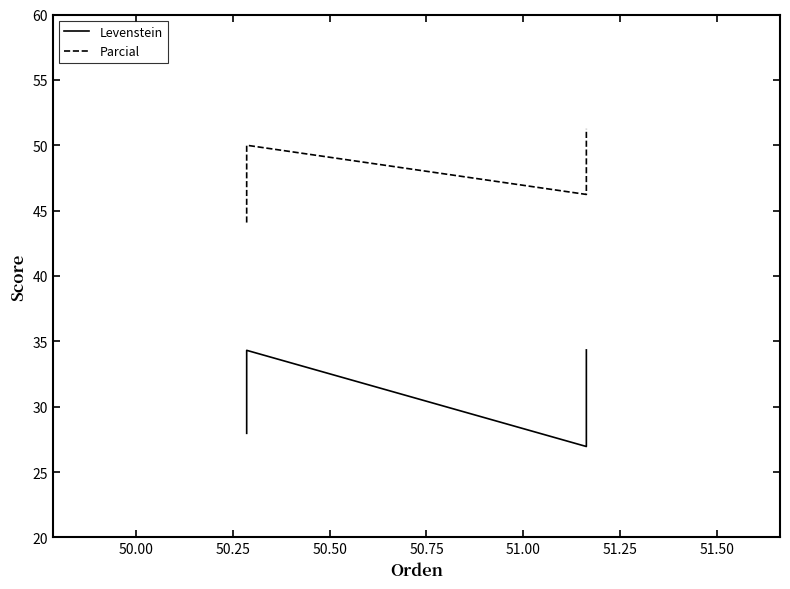

What is the smallest value displayed?

27.0